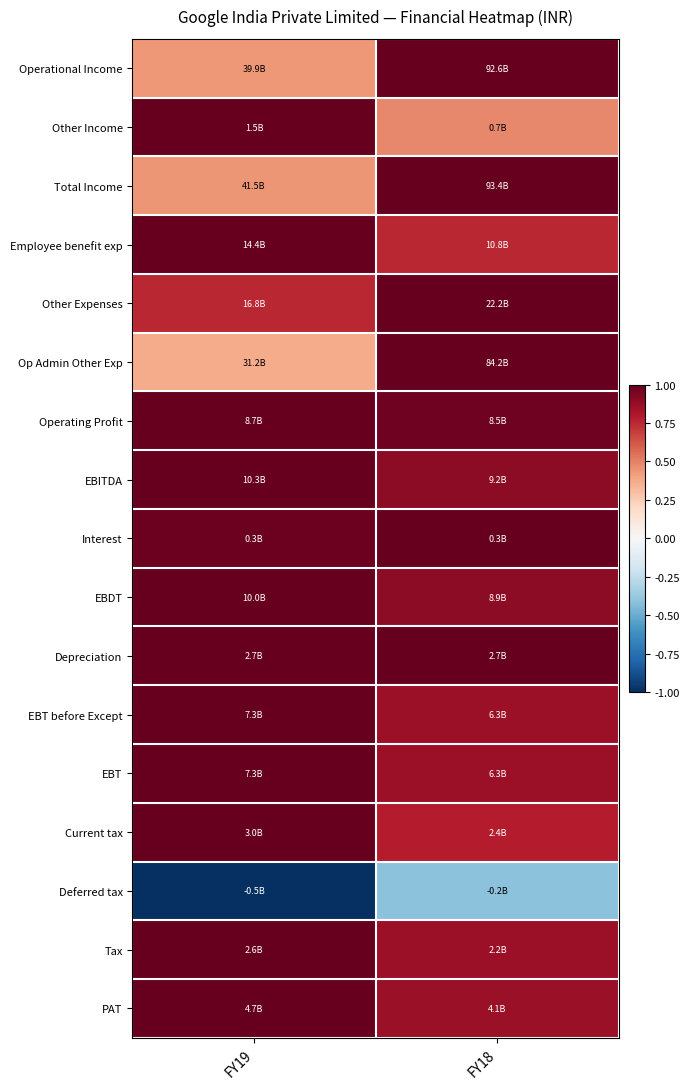

At which category is the sum across all series the highest?

FY18